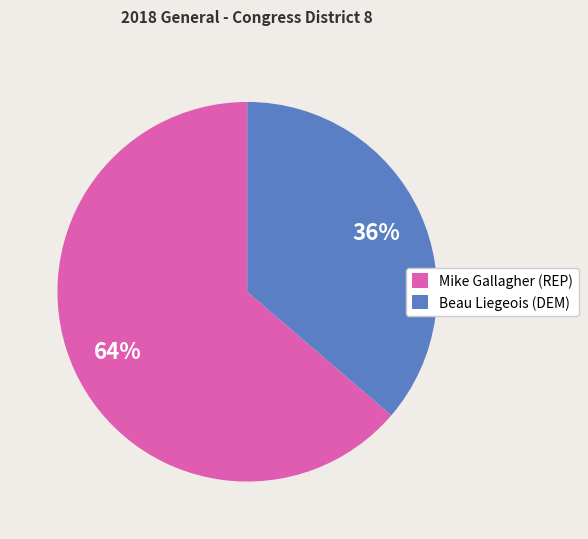

Rank the categories by value from lowest to highest.

Beau Liegeois (DEM), Mike Gallagher (REP)